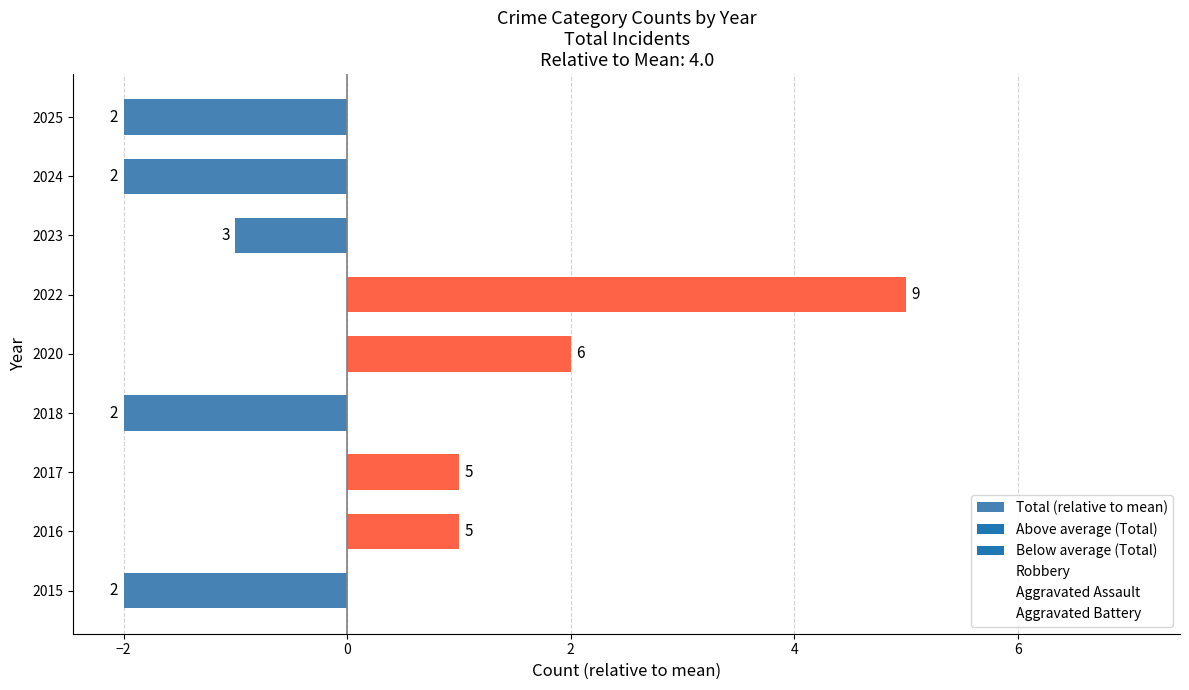

Are the bars horizontal?

Yes